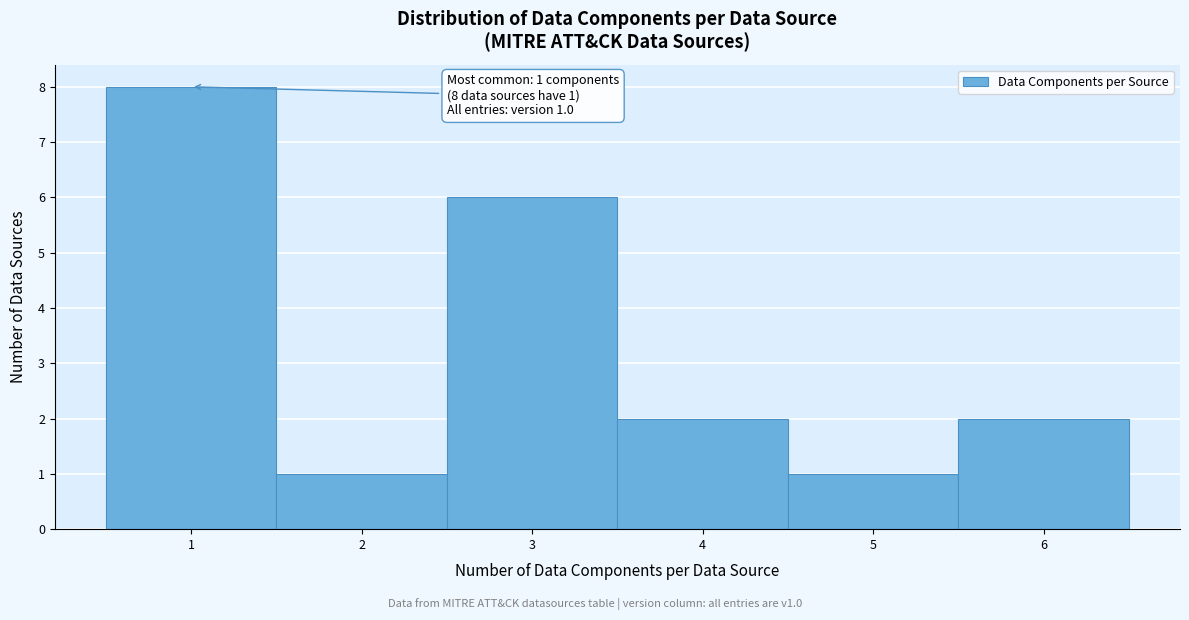

Over which range of the x-axis is the bar tallest?

0.5 to 1.5